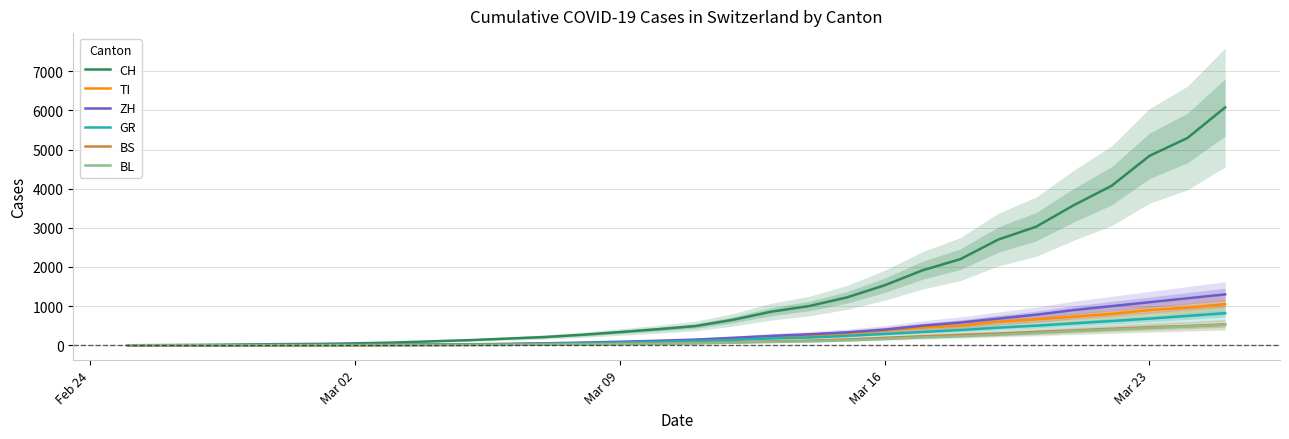

True or false: ZH has a value of 151 at 18.

False